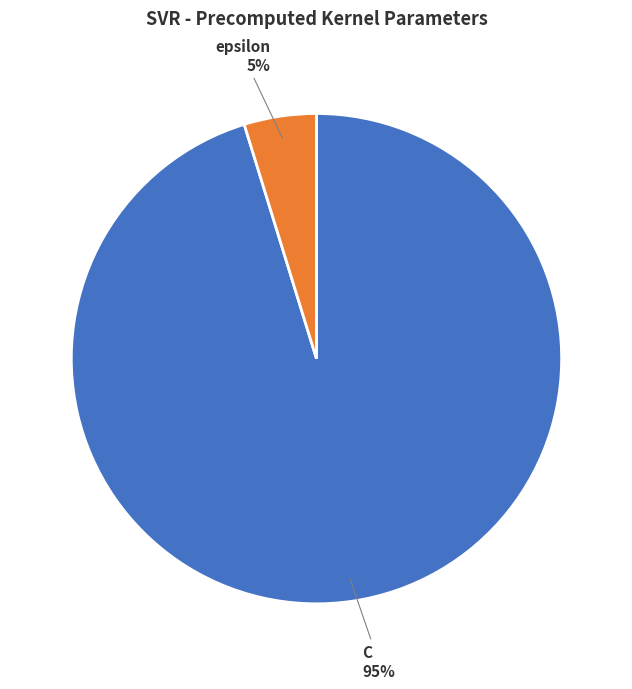

To the nearest percent, what is the average slice percentage?

50%